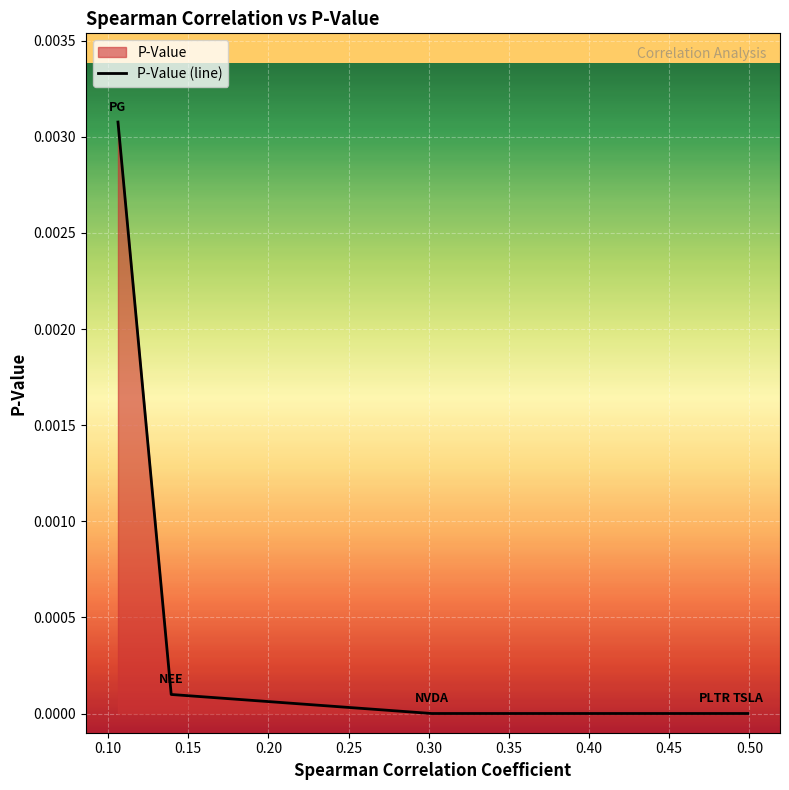

The chart shows a value of 0.0 at 0.4991. True or false?

False